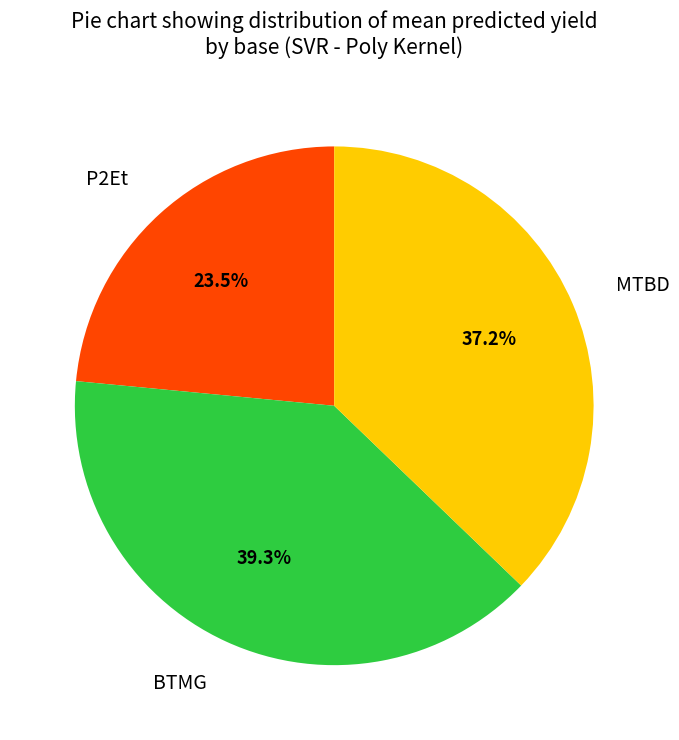

Which slice is the smallest?

P2Et